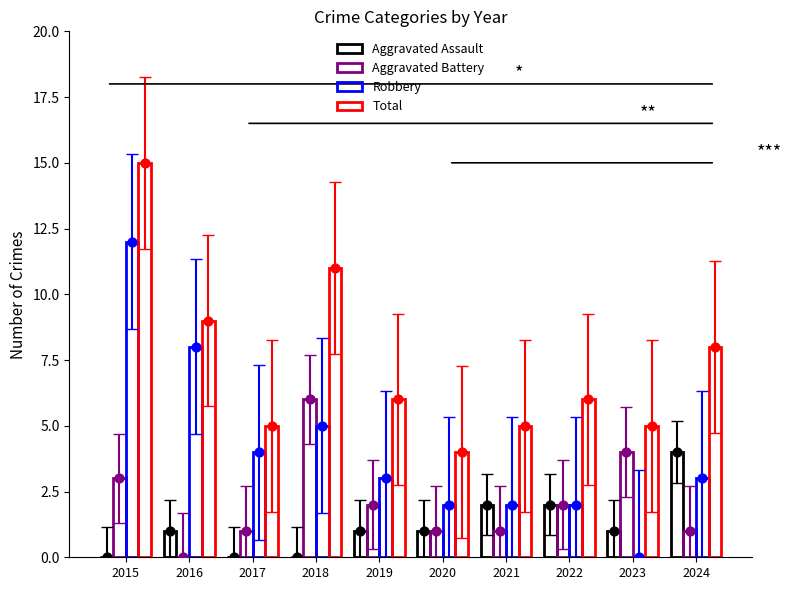

What are all the series names shown in the legend?

Aggravated Assault, Aggravated Battery, Robbery, Total